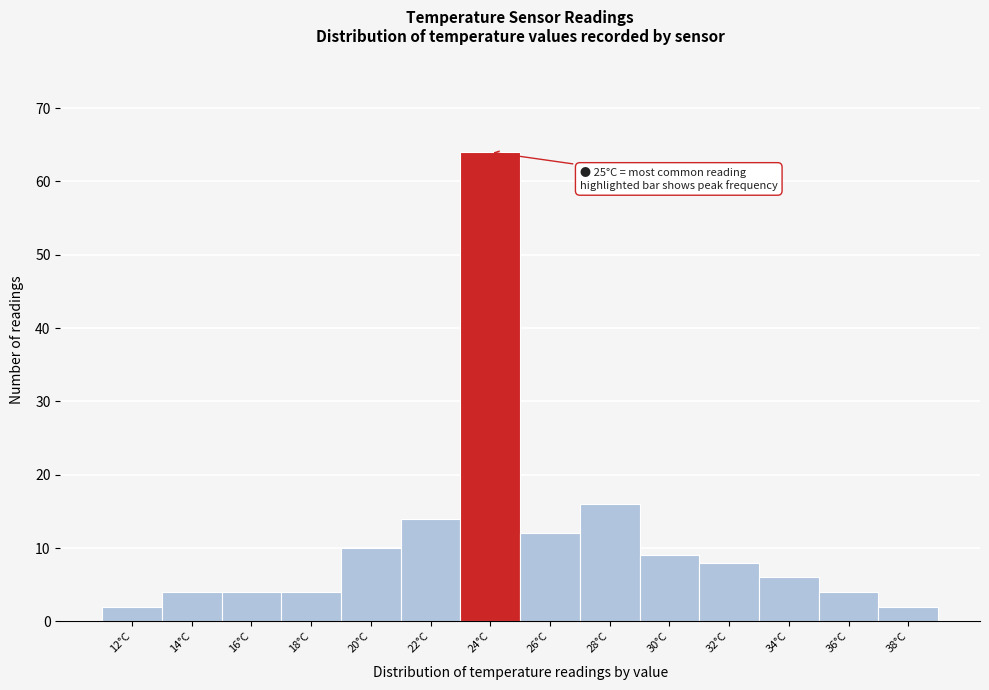

Reading left to right, extract all data points from this chart.

2	4	4	4	10	14	64	12	16	9	8	6	4	2